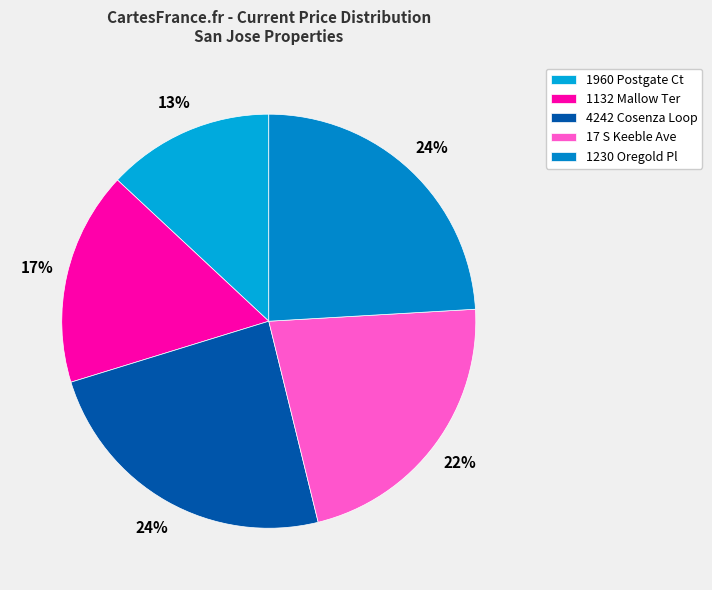

Is there a majority slice in this chart?

No